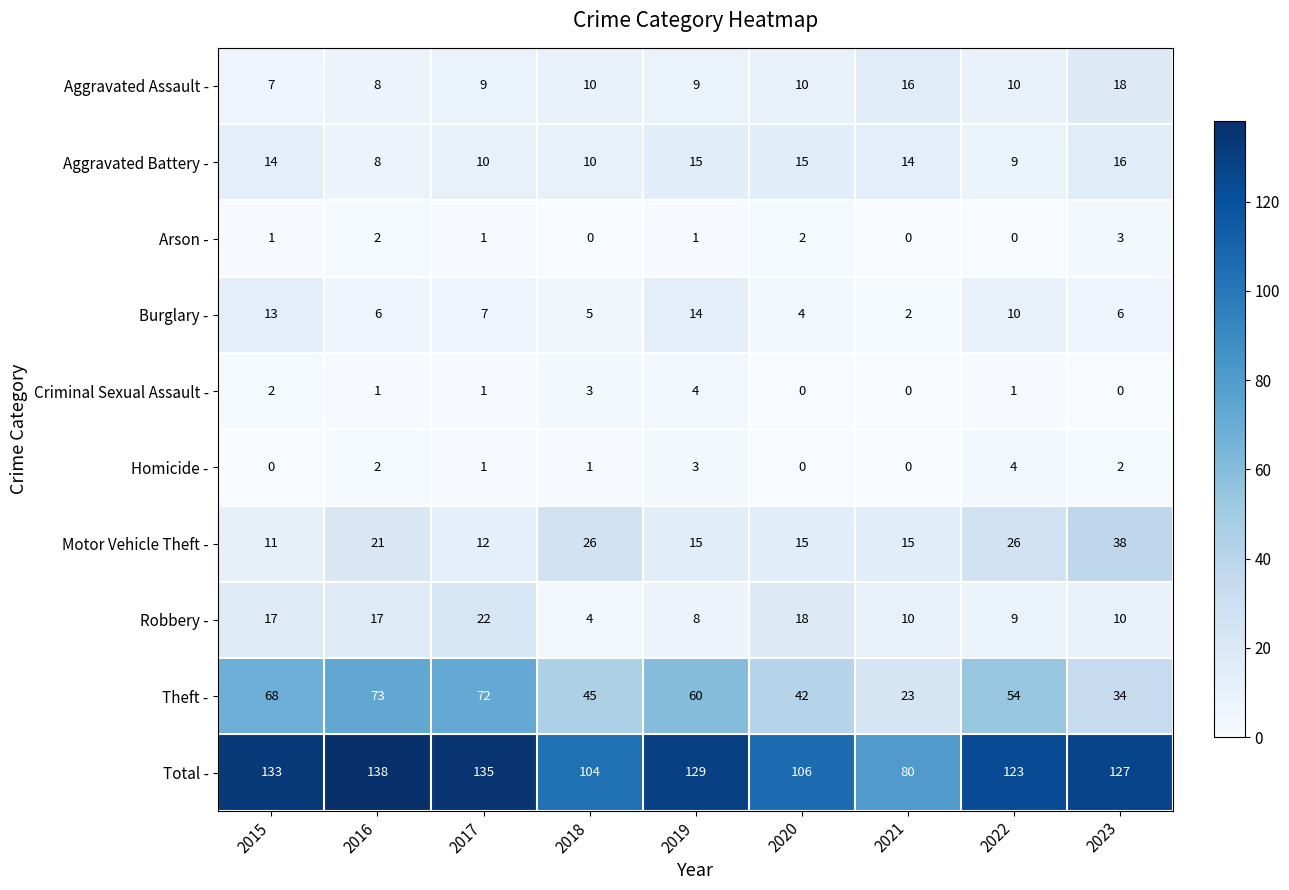

What is the lowest value of the Aggravated Assault - series?

7